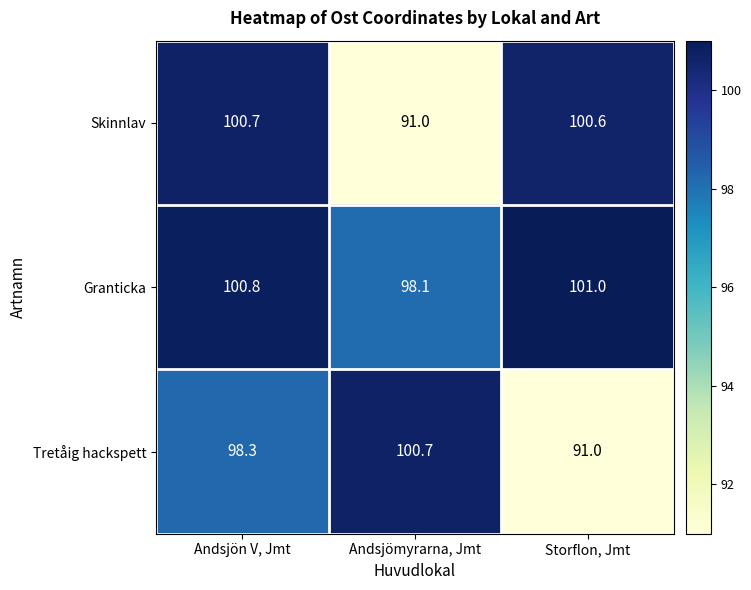

At which label is Skinnlav closest to 95?

Andsjömyrarna, Jmt